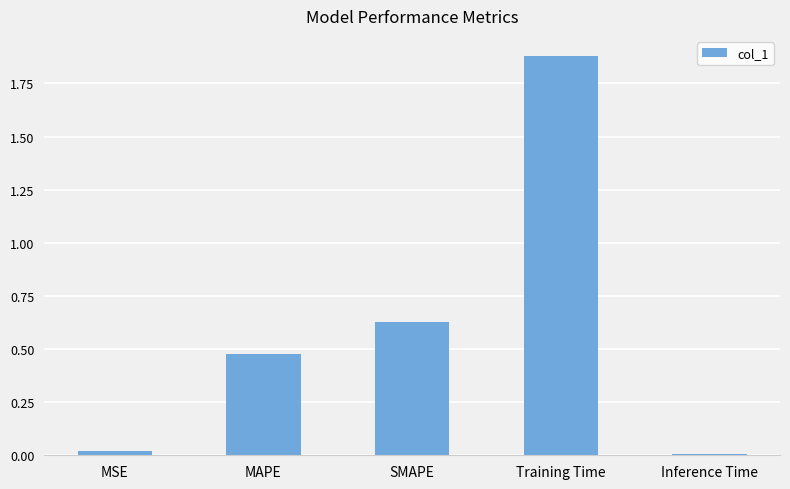

Which label corresponds to the largest value in the chart?

Training Time